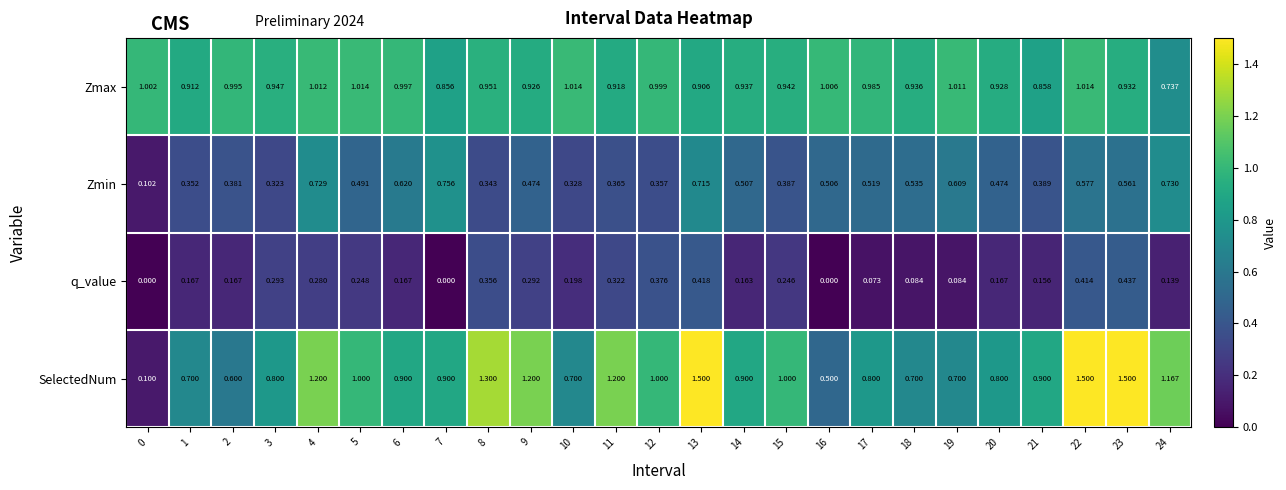

How many series are shown in this chart?

4